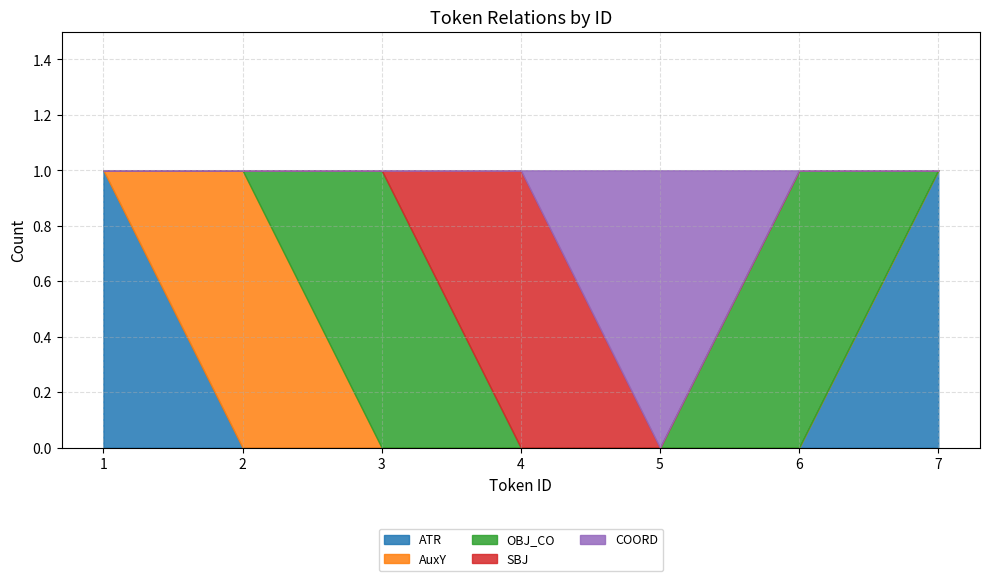

At which category does SBJ reach its first local peak?

4